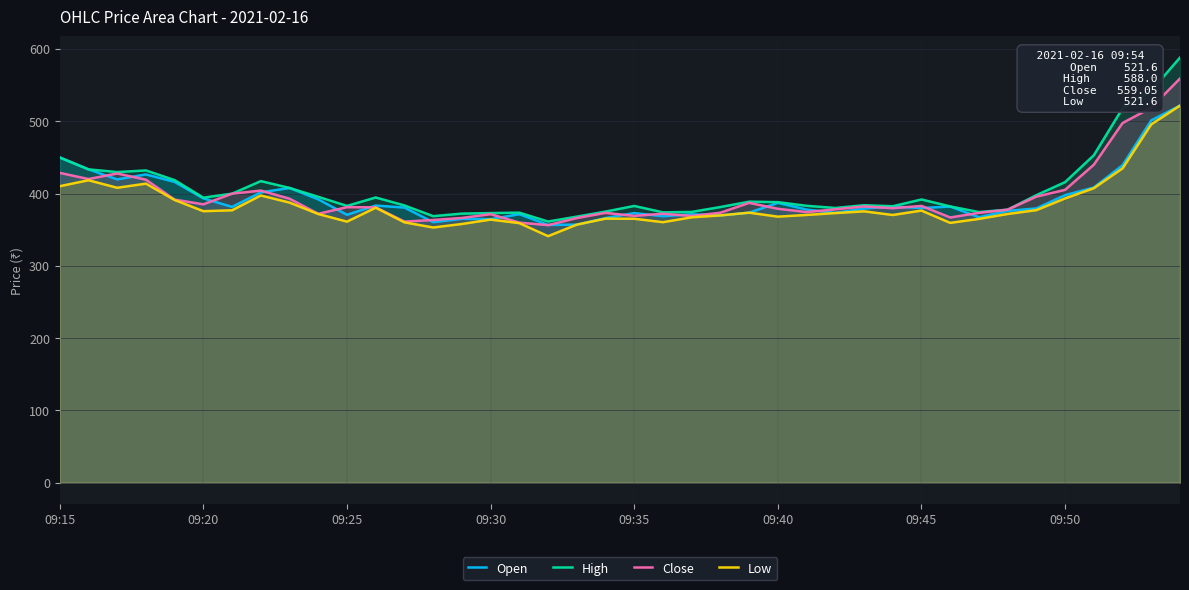

What position from the right is 27?

13